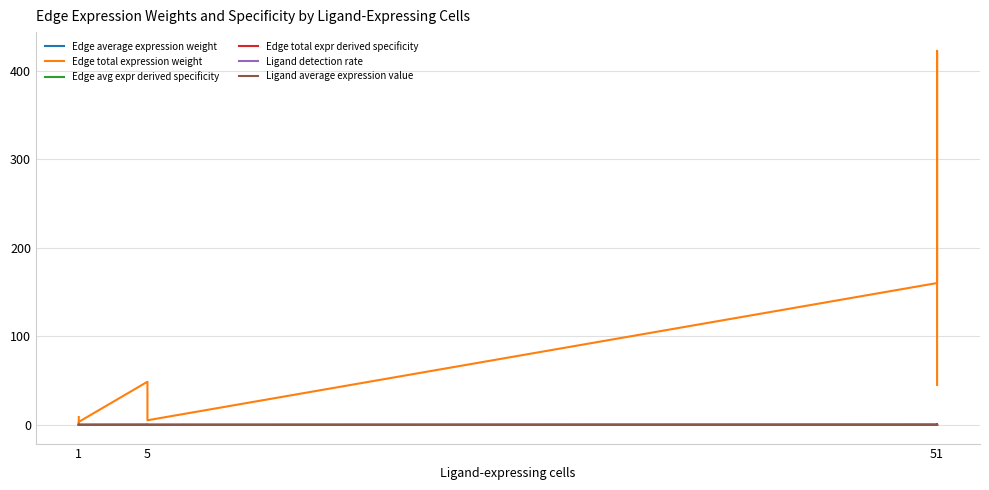

True or false: Edge total expr derived specificity has more than 0 points higher than both neighbors.

True